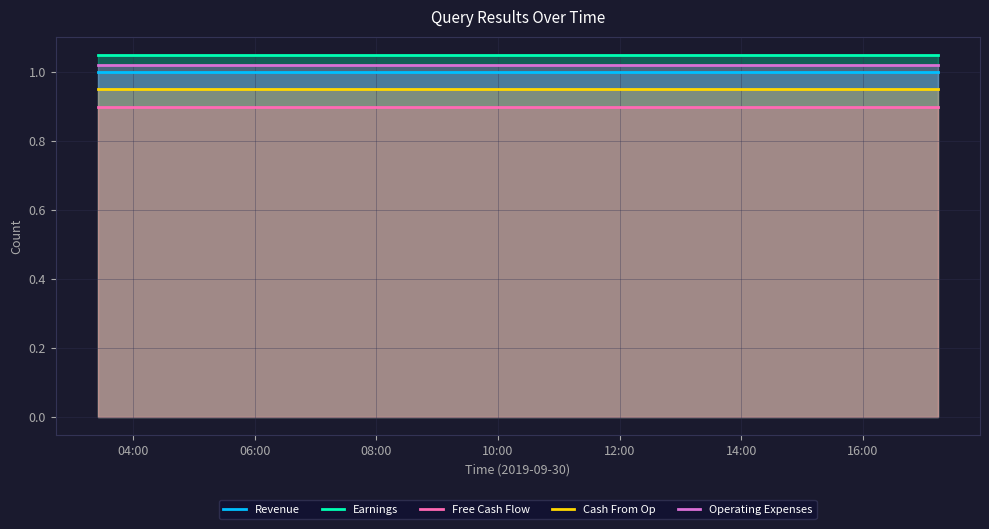

True or false: Free Cash Flow and Operating Expenses cross at least once.

False